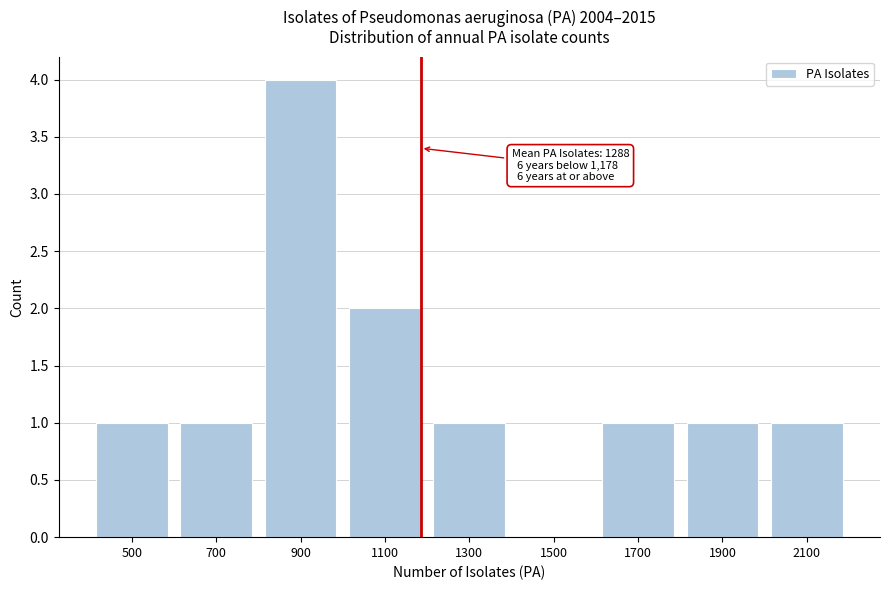

Reading right to left, what are all the values shown in this chart?

2100=1	1900=1	1700=1	1500=0	1300=1	1100=2	900=4	700=1	500=1